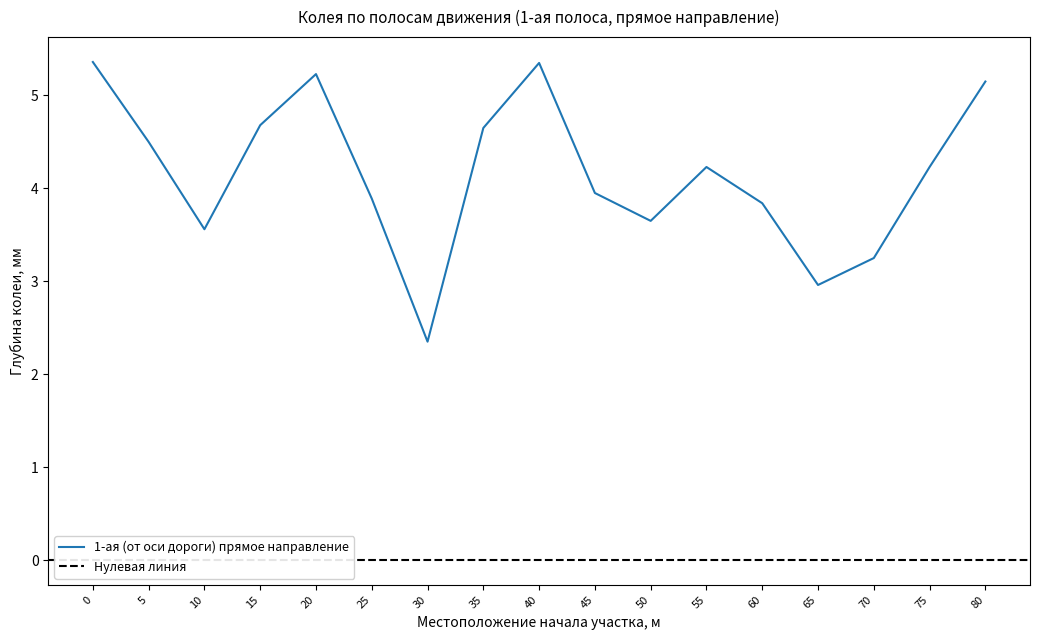

Count the number of values greater than 4.

9